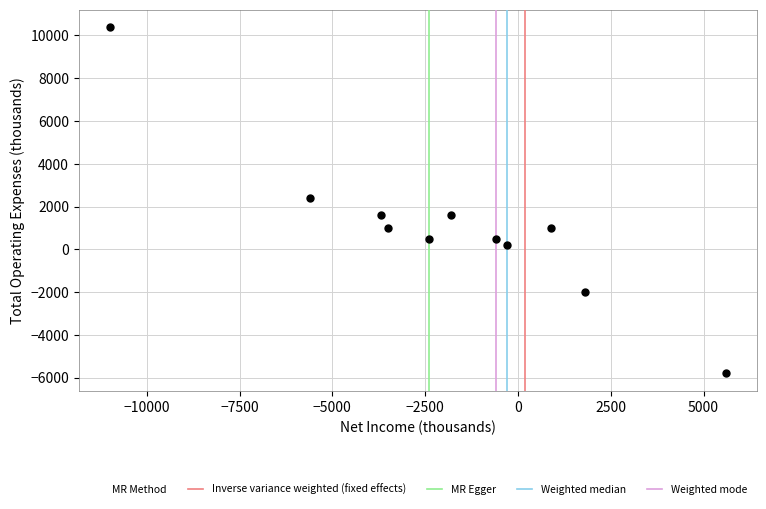

What is the range of Y values (max minus min)?

16200